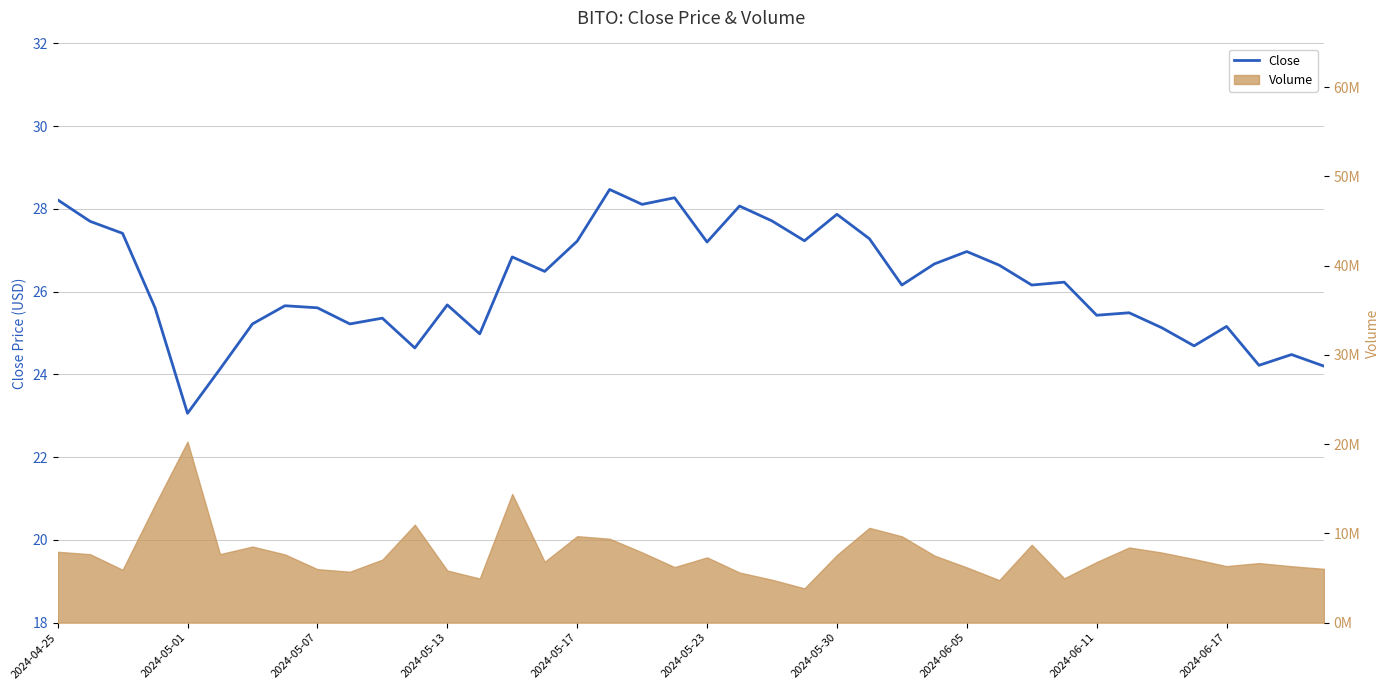

What is the value of the 27th point from the left?

26.2